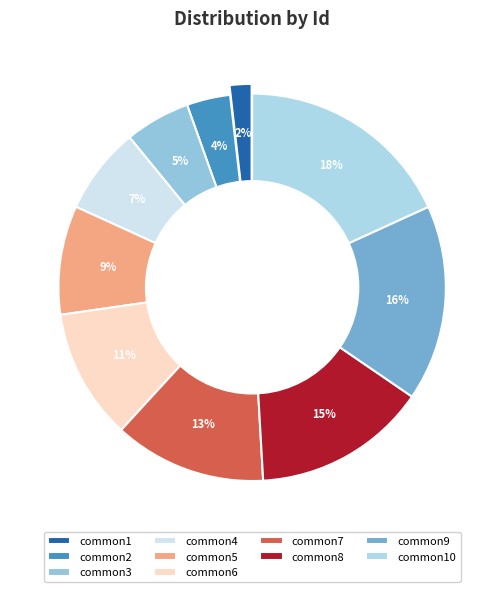

Rank the categories by value from lowest to highest.

common1, common2, common3, common4, common5, common6, common7, common8, common9, common10